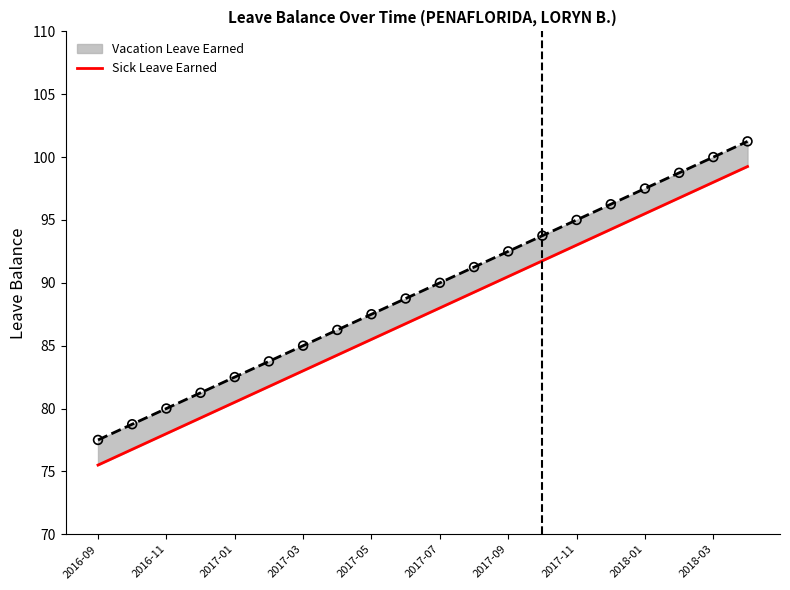

What is the ratio of the value at 2017-11 to the value at 2018-01?

1.0